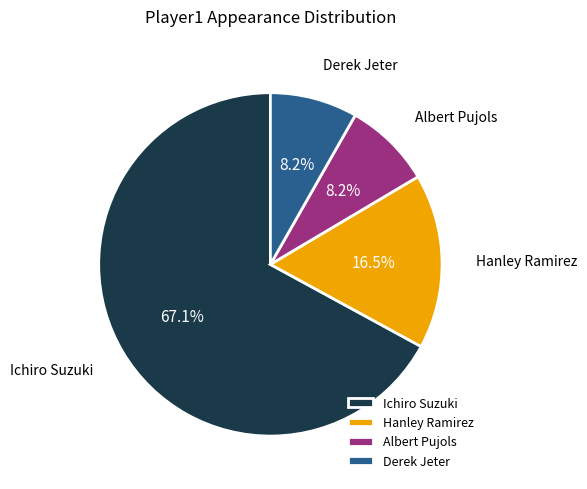

Between Hanley Ramirez and Ichiro Suzuki, which is larger?

Ichiro Suzuki